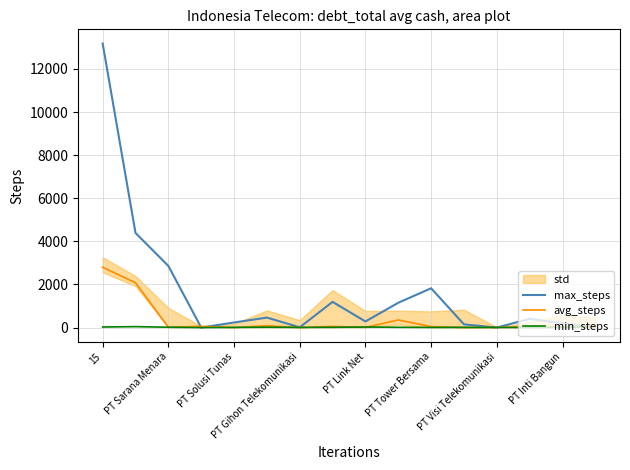

What is the value of the avg_steps point at the 2nd from the left?

2078.9